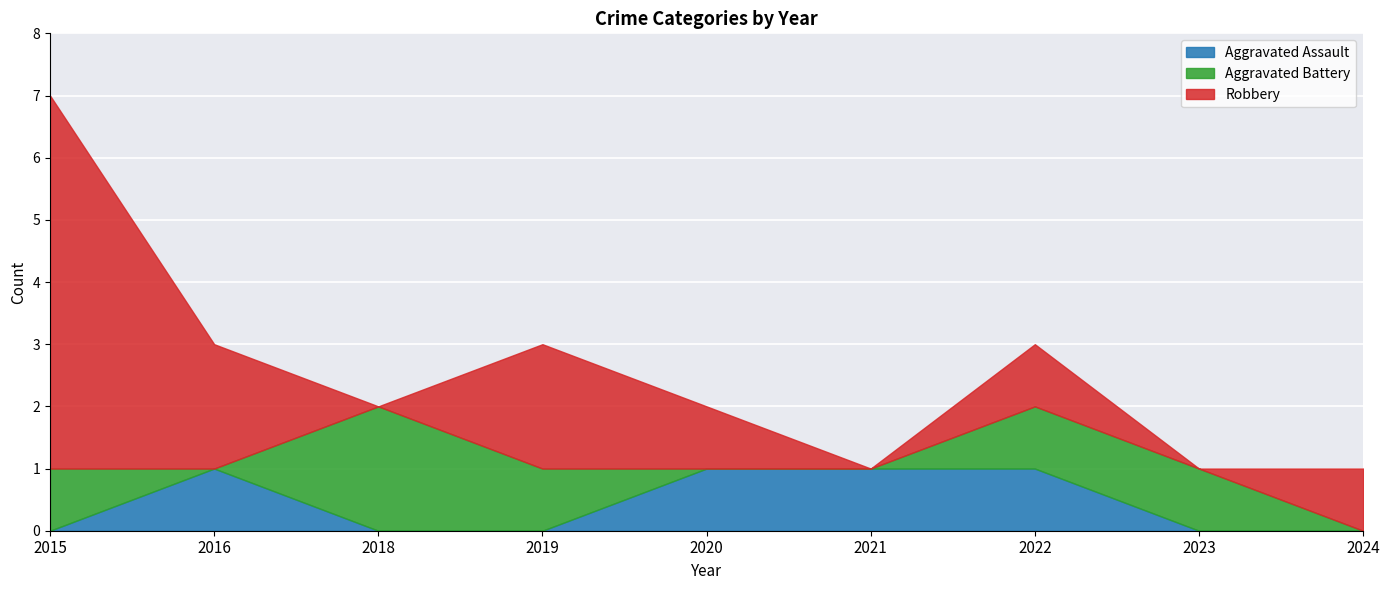

At how many categories does at least one series exceed 4?

1